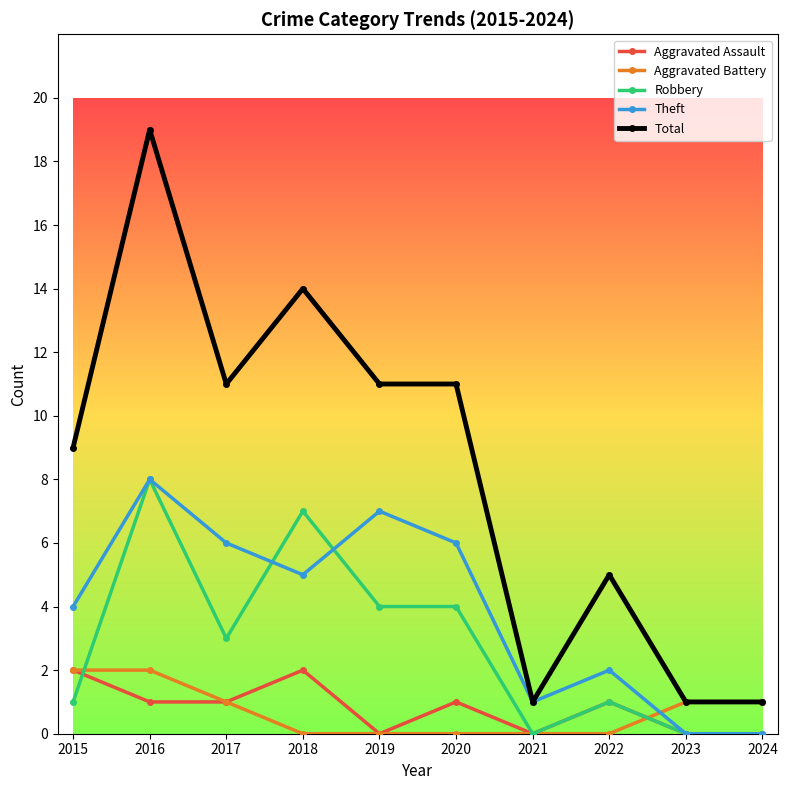

Between 2022 and 2023, which series saw the biggest shift?

Total